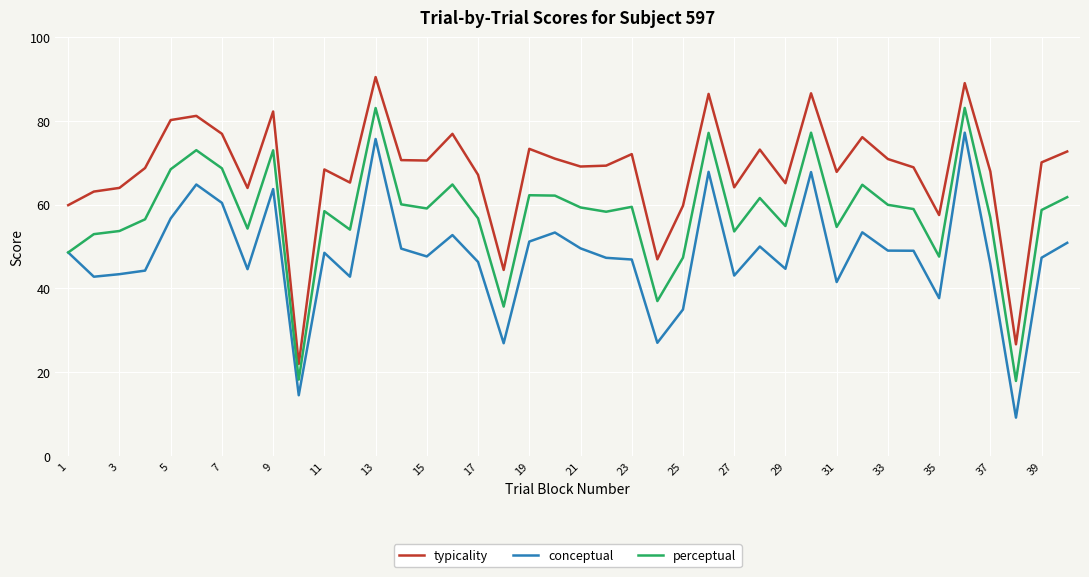

Rank the series by their average value, from highest to lowest.

typicality, perceptual, conceptual